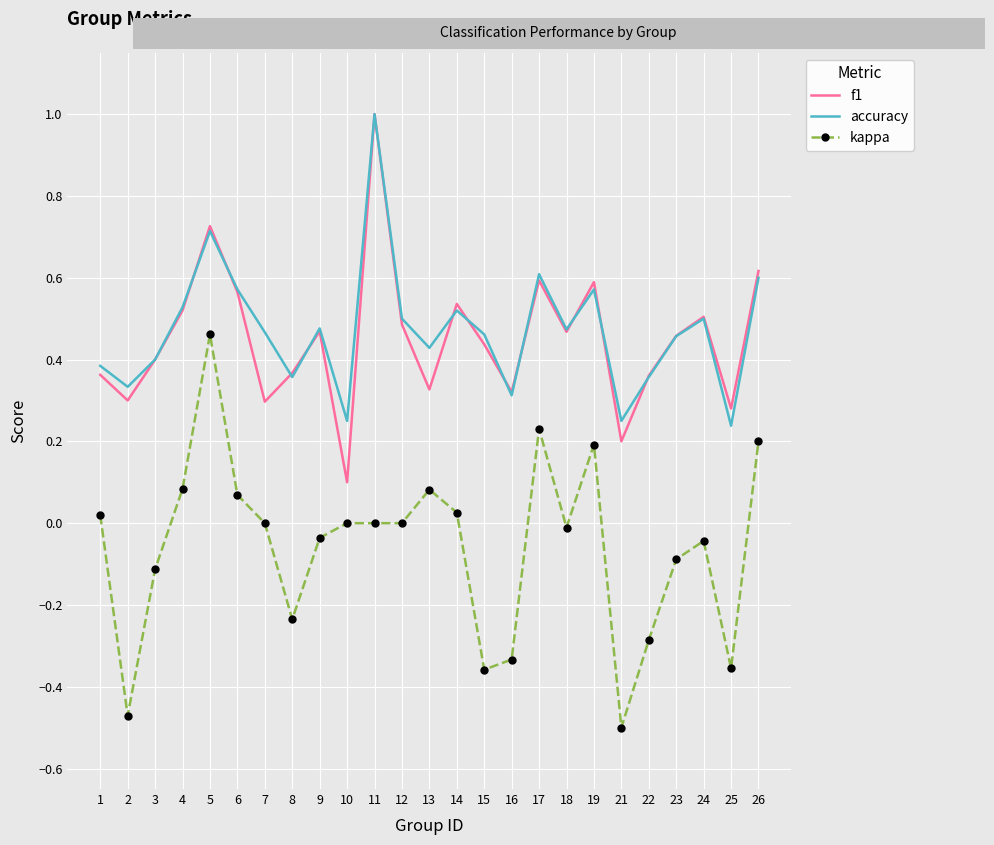

What is the maximum value for accuracy?

1.0